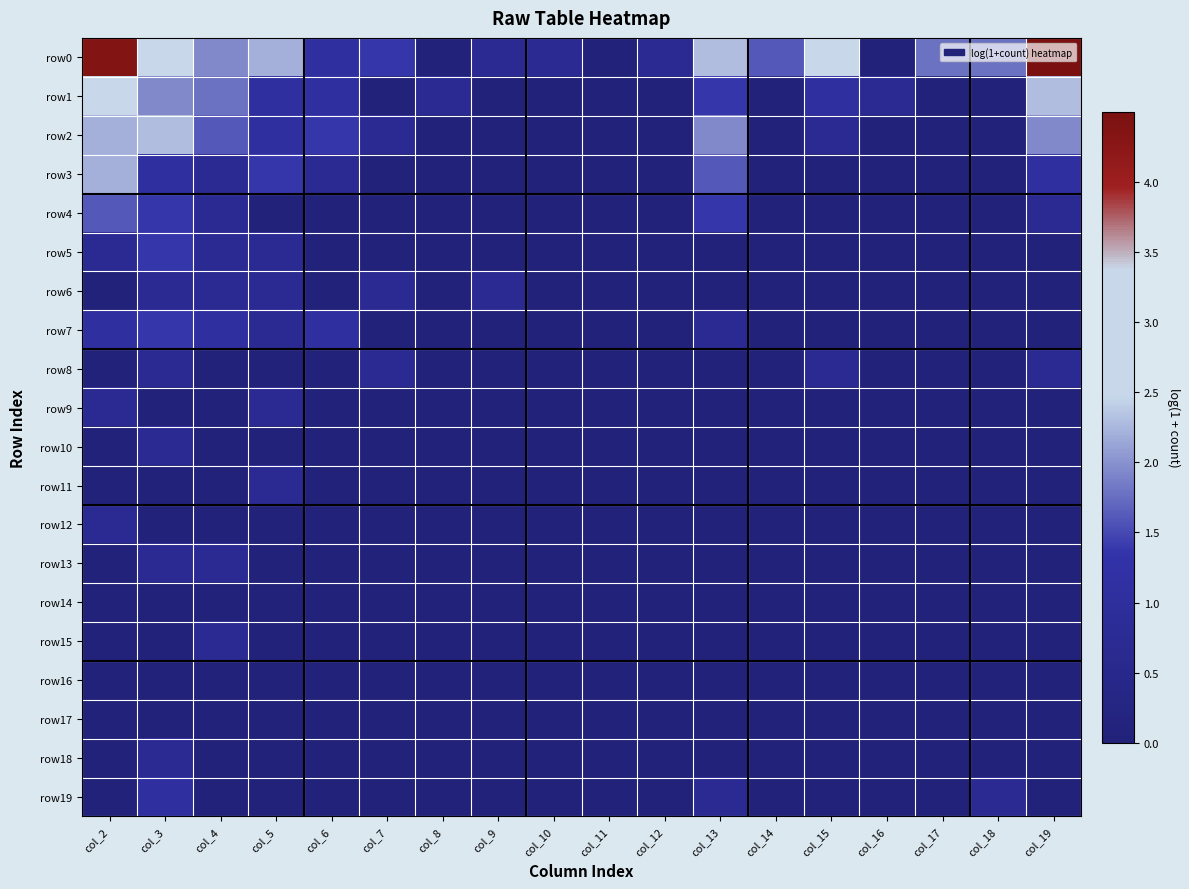

Reading right to left, what are all the values shown in this chart?

row0: col_19=4.5	col_18=1.8	col_17=1.8	col_16=0.0	col_15=2.9	col_14=1.6	col_13=2.3	col_12=0.7	col_11=0.0	col_10=0.7	col_9=0.7	col_8=0.0	col_7=1.4	col_6=1.1	col_5=2.2	col_4=1.9	col_3=3.2	col_2=4.4
row1: col_19=2.3	col_18=0.0	col_17=0.0	col_16=0.7	col_15=1.1	col_14=0.0	col_13=1.4	col_12=0.0	col_11=0.0	col_10=0.0	col_9=0.0	col_8=0.7	col_7=0.0	col_6=1.1	col_5=1.1	col_4=1.8	col_3=1.9	col_2=2.9
row2: col_19=1.9	col_18=0.0	col_17=0.0	col_16=0.0	col_15=0.7	col_14=0.0	col_13=1.9	col_12=0.0	col_11=0.0	col_10=0.0	col_9=0.0	col_8=0.0	col_7=0.7	col_6=1.4	col_5=1.1	col_4=1.6	col_3=2.3	col_2=2.2
row3: col_19=1.1	col_18=0.0	col_17=0.0	col_16=0.0	col_15=0.0	col_14=0.0	col_13=1.6	col_12=0.0	col_11=0.0	col_10=0.0	col_9=0.0	col_8=0.0	col_7=0.0	col_6=0.7	col_5=1.4	col_4=0.7	col_3=1.1	col_2=2.2
row4: col_19=0.7	col_18=0.0	col_17=0.0	col_16=0.0	col_15=0.0	col_14=0.0	col_13=1.4	col_12=0.0	col_11=0.0	col_10=0.0	col_9=0.0	col_8=0.0	col_7=0.0	col_6=0.0	col_5=0.0	col_4=0.7	col_3=1.4	col_2=1.6
row5: col_19=0.0	col_18=0.0	col_17=0.0	col_16=0.0	col_15=0.0	col_14=0.0	col_13=0.0	col_12=0.0	col_11=0.0	col_10=0.0	col_9=0.0	col_8=0.0	col_7=0.0	col_6=0.0	col_5=0.7	col_4=0.7	col_3=1.4	col_2=0.7
row6: col_19=0.0	col_18=0.0	col_17=0.0	col_16=0.0	col_15=0.0	col_14=0.0	col_13=0.0	col_12=0.0	col_11=0.0	col_10=0.0	col_9=0.7	col_8=0.0	col_7=0.7	col_6=0.0	col_5=0.7	col_4=0.7	col_3=0.7	col_2=0.0
row7: col_19=0.0	col_18=0.0	col_17=0.0	col_16=0.0	col_15=0.0	col_14=0.0	col_13=0.7	col_12=0.0	col_11=0.0	col_10=0.0	col_9=0.0	col_8=0.0	col_7=0.0	col_6=1.1	col_5=0.7	col_4=1.1	col_3=1.4	col_2=1.1
row8: col_19=0.7	col_18=0.0	col_17=0.0	col_16=0.0	col_15=0.7	col_14=0.0	col_13=0.0	col_12=0.0	col_11=0.0	col_10=0.0	col_9=0.0	col_8=0.0	col_7=0.7	col_6=0.0	col_5=0.0	col_4=0.0	col_3=0.7	col_2=0.0
row9: col_19=0.0	col_18=0.0	col_17=0.0	col_16=0.0	col_15=0.0	col_14=0.0	col_13=0.0	col_12=0.0	col_11=0.0	col_10=0.0	col_9=0.0	col_8=0.0	col_7=0.0	col_6=0.0	col_5=0.7	col_4=0.0	col_3=0.0	col_2=0.7
row10: col_19=0.0	col_18=0.0	col_17=0.0	col_16=0.0	col_15=0.0	col_14=0.0	col_13=0.0	col_12=0.0	col_11=0.0	col_10=0.0	col_9=0.0	col_8=0.0	col_7=0.0	col_6=0.0	col_5=0.0	col_4=0.0	col_3=0.7	col_2=0.0
row11: col_19=0.0	col_18=0.0	col_17=0.0	col_16=0.0	col_15=0.0	col_14=0.0	col_13=0.0	col_12=0.0	col_11=0.0	col_10=0.0	col_9=0.0	col_8=0.0	col_7=0.0	col_6=0.0	col_5=0.7	col_4=0.0	col_3=0.0	col_2=0.0
row12: col_19=0.0	col_18=0.0	col_17=0.0	col_16=0.0	col_15=0.0	col_14=0.0	col_13=0.0	col_12=0.0	col_11=0.0	col_10=0.0	col_9=0.0	col_8=0.0	col_7=0.0	col_6=0.0	col_5=0.0	col_4=0.0	col_3=0.0	col_2=0.7
row13: col_19=0.0	col_18=0.0	col_17=0.0	col_16=0.0	col_15=0.0	col_14=0.0	col_13=0.0	col_12=0.0	col_11=0.0	col_10=0.0	col_9=0.0	col_8=0.0	col_7=0.0	col_6=0.0	col_5=0.0	col_4=0.7	col_3=0.7	col_2=0.0
row14: col_19=0.0	col_18=0.0	col_17=0.0	col_16=0.0	col_15=0.0	col_14=0.0	col_13=0.0	col_12=0.0	col_11=0.0	col_10=0.0	col_9=0.0	col_8=0.0	col_7=0.0	col_6=0.0	col_5=0.0	col_4=0.0	col_3=0.0	col_2=0.0
row15: col_19=0.0	col_18=0.0	col_17=0.0	col_16=0.0	col_15=0.0	col_14=0.0	col_13=0.0	col_12=0.0	col_11=0.0	col_10=0.0	col_9=0.0	col_8=0.0	col_7=0.0	col_6=0.0	col_5=0.0	col_4=0.7	col_3=0.0	col_2=0.0
row16: col_19=0.0	col_18=0.0	col_17=0.0	col_16=0.0	col_15=0.0	col_14=0.0	col_13=0.0	col_12=0.0	col_11=0.0	col_10=0.0	col_9=0.0	col_8=0.0	col_7=0.0	col_6=0.0	col_5=0.0	col_4=0.0	col_3=0.0	col_2=0.0
row17: col_19=0.0	col_18=0.0	col_17=0.0	col_16=0.0	col_15=0.0	col_14=0.0	col_13=0.0	col_12=0.0	col_11=0.0	col_10=0.0	col_9=0.0	col_8=0.0	col_7=0.0	col_6=0.0	col_5=0.0	col_4=0.0	col_3=0.0	col_2=0.0
row18: col_19=0.0	col_18=0.0	col_17=0.0	col_16=0.0	col_15=0.0	col_14=0.0	col_13=0.0	col_12=0.0	col_11=0.0	col_10=0.0	col_9=0.0	col_8=0.0	col_7=0.0	col_6=0.0	col_5=0.0	col_4=0.0	col_3=0.7	col_2=0.0
row19: col_19=0.0	col_18=0.7	col_17=0.0	col_16=0.0	col_15=0.0	col_14=0.0	col_13=0.7	col_12=0.0	col_11=0.0	col_10=0.0	col_9=0.0	col_8=0.0	col_7=0.0	col_6=0.0	col_5=0.0	col_4=0.0	col_3=1.1	col_2=0.0